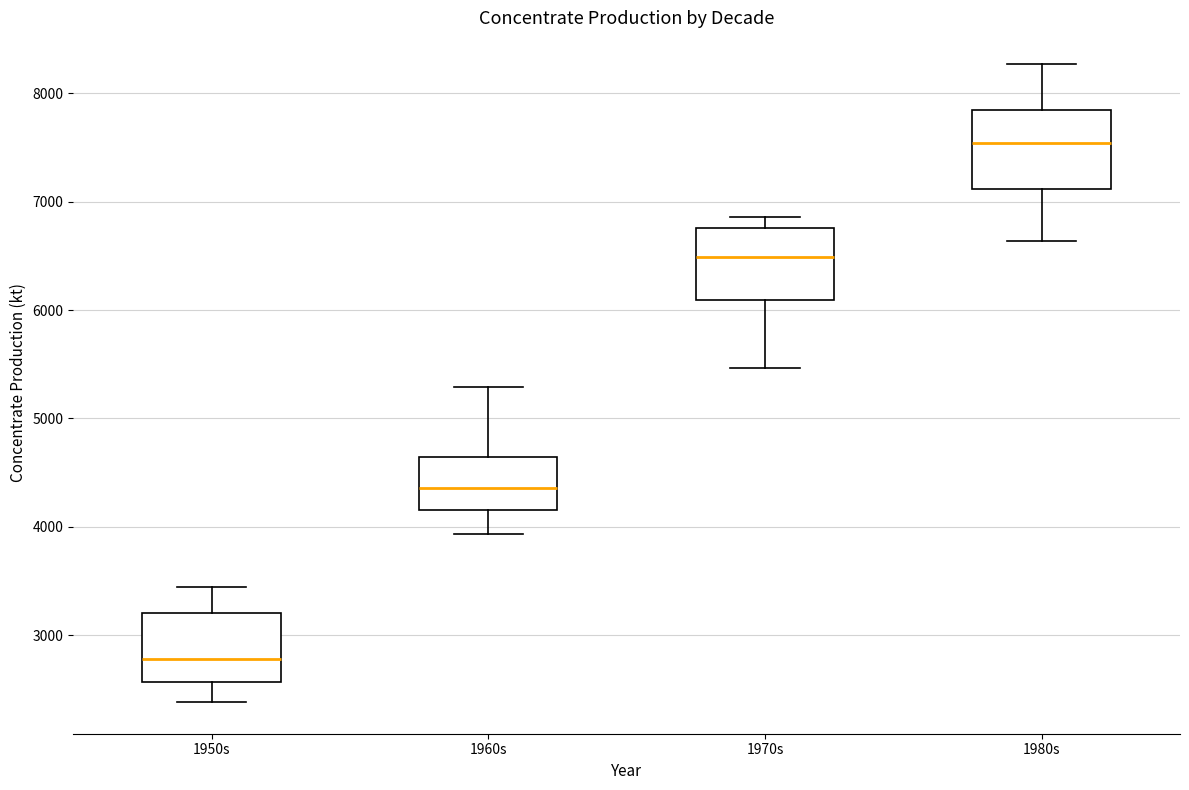

Reading left to right, transcribe this box plot: for each box, give where its median line is, the range the box spans, and where its two whiskers end, as read against the y-axis. The values are not printed on the chart, so give them approximately, as read against the axis.

1950s: median 2800, box 2600 to 3200, whiskers 2400 to 3400
1960s: median 4400, box 4200 to 4600, whiskers 3900 to 5300
1970s: median 6500, box 6100 to 6800, whiskers 5500 to 6900
1980s: median 7500, box 7100 to 7800, whiskers 6600 to 8300